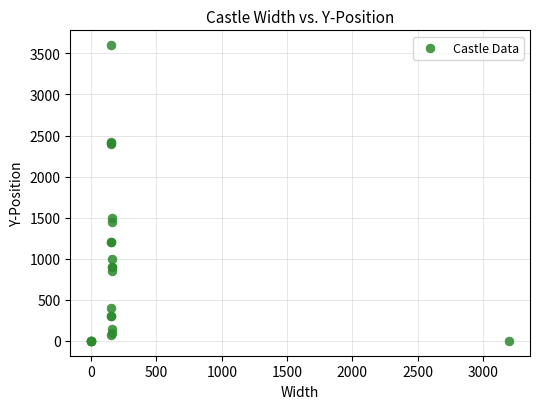

What Y value in the scatter plot is closest to 1800?

1500